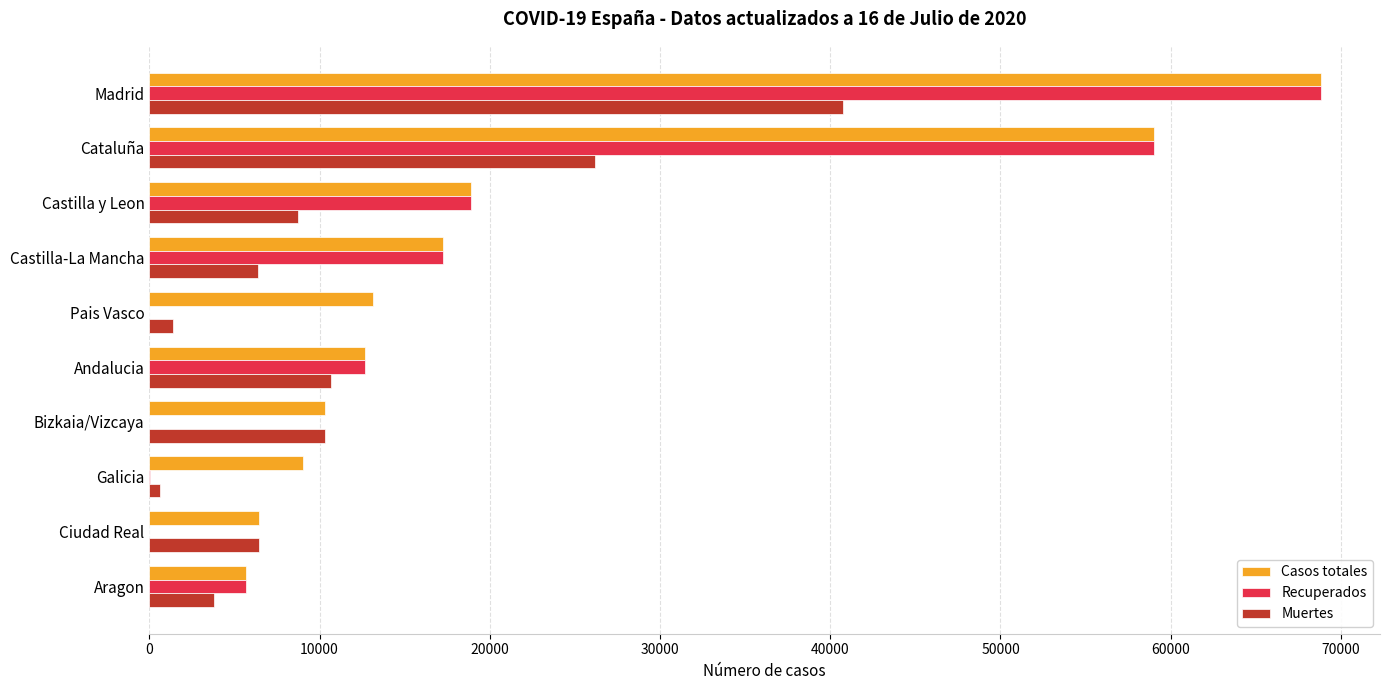

Where is Casos totales nearest to the value 37273?

Castilla y Leon